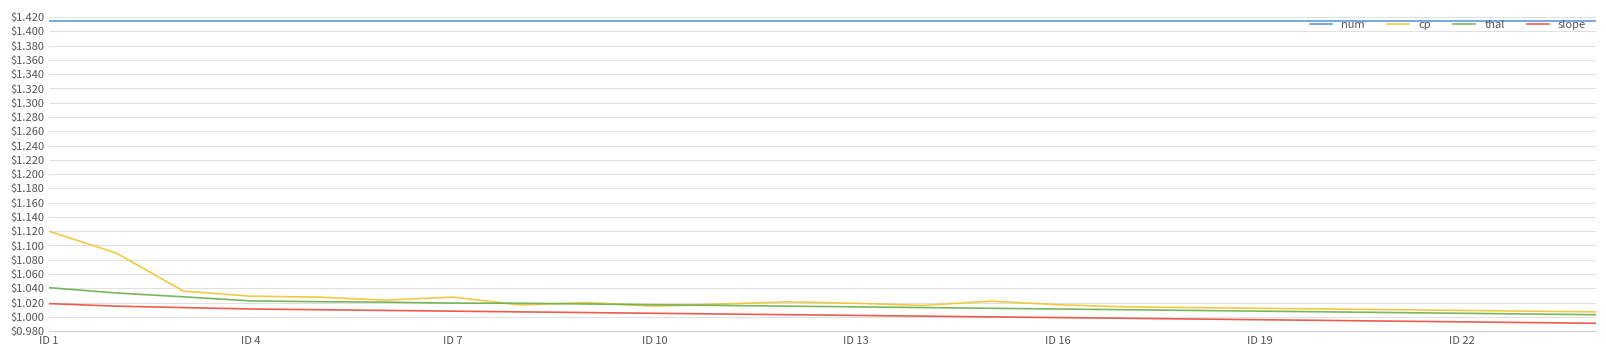

Rank the series by their maximum value, from lowest to highest.

slope, thal, cp, num